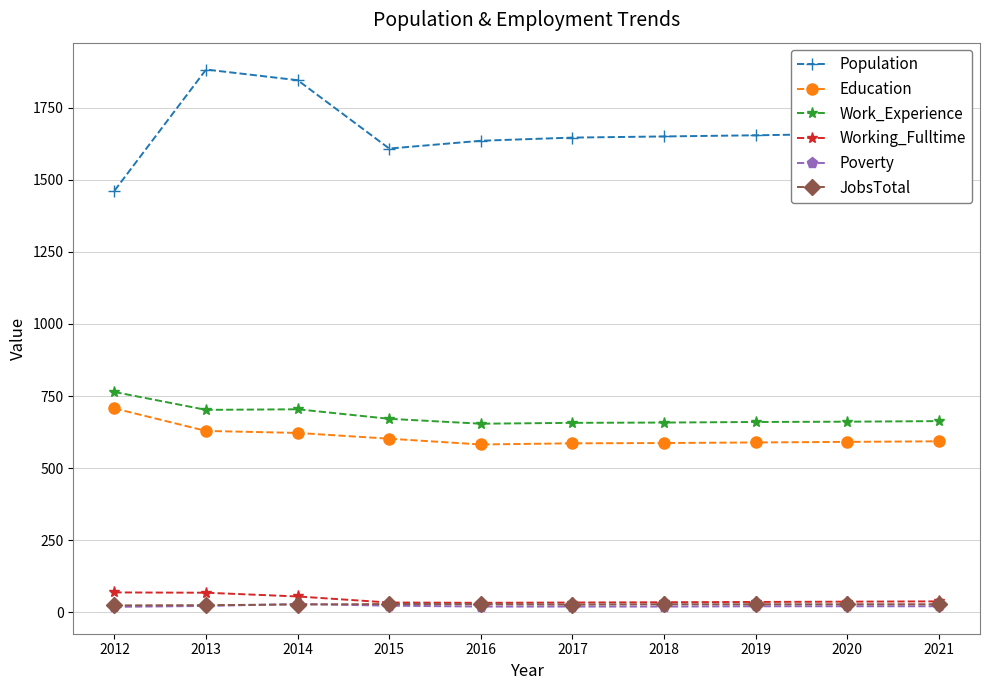

What is the value of the Education point at the 2nd from the left?

629